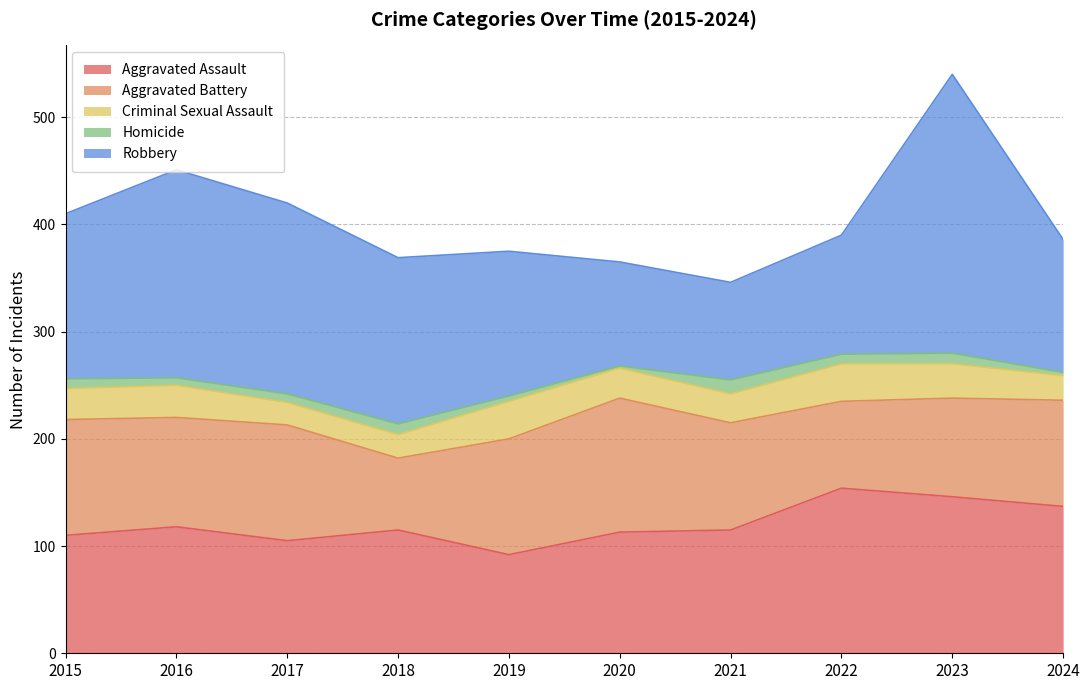

Count the Aggravated Battery values in the range 92 to 108.

7